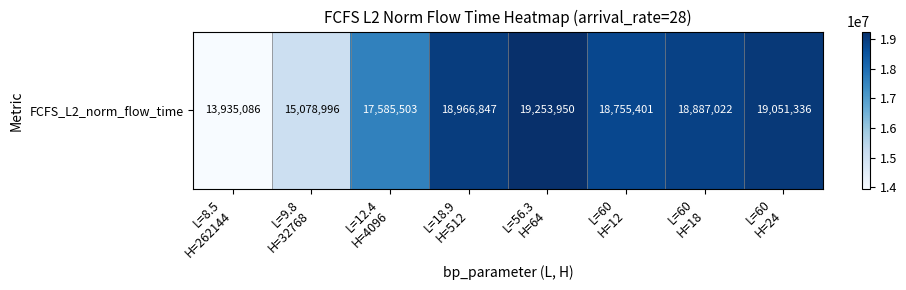

Which has a higher value, L=8.5
H=262144 or L=60
H=18?

L=60
H=18